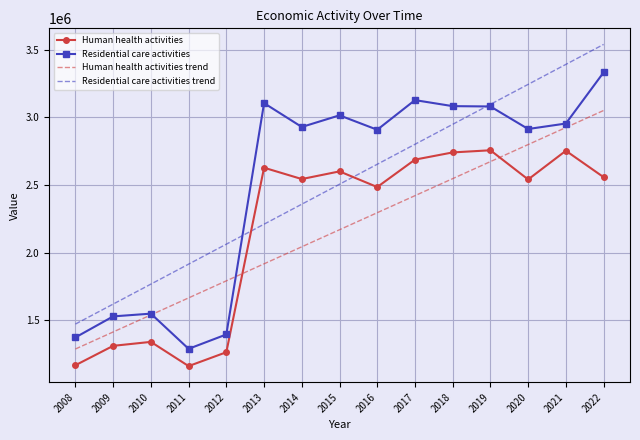

What is the minimum value for Human health activities?

1160174.7